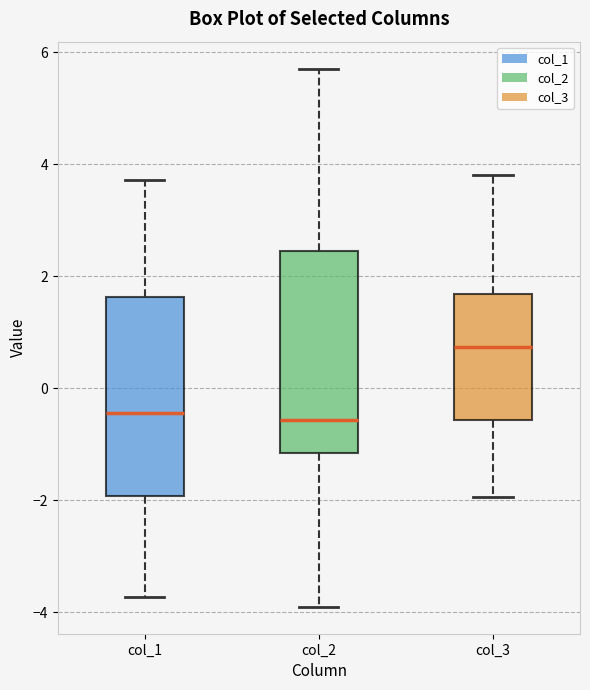

Reading left to right, read every box against the y-axis: the position of its median line, the range the box covers, and the ends of its whiskers. The values are not printed on the chart, so give them approximately, as read against the axis.

col_1: median -0.4, box -2.0 to 1.6, whiskers -3.8 to 3.8
col_2: median -0.6, box -1.2 to 2.4, whiskers -4.0 to 5.8
col_3: median 0.8, box -0.6 to 1.6, whiskers -2.0 to 3.8